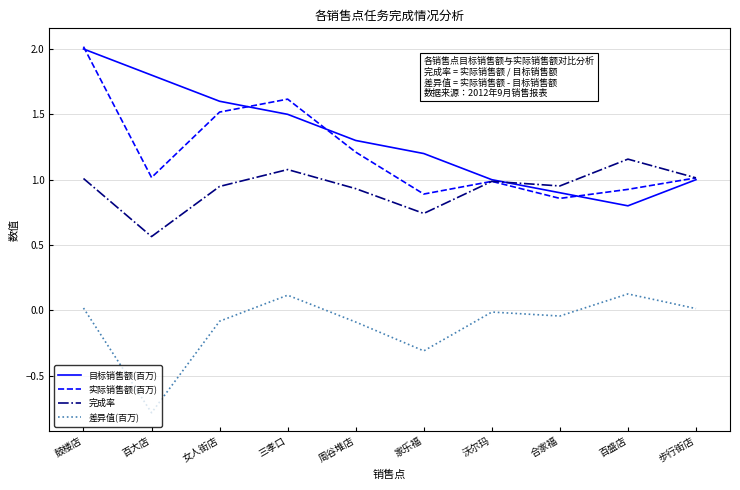

What is the total value across all series at 鼓楼店?

5.0